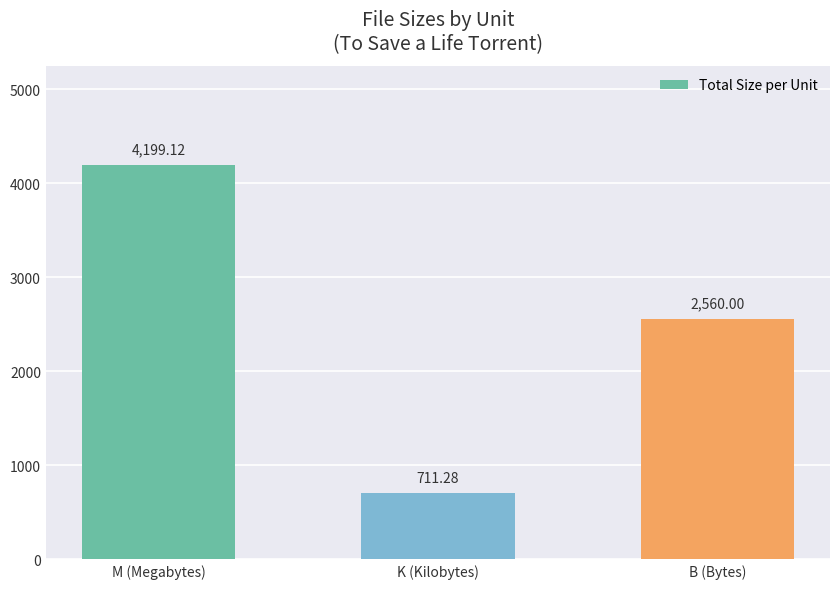

What is the difference between the values at K (Kilobytes) and B (Bytes)?

1848.7